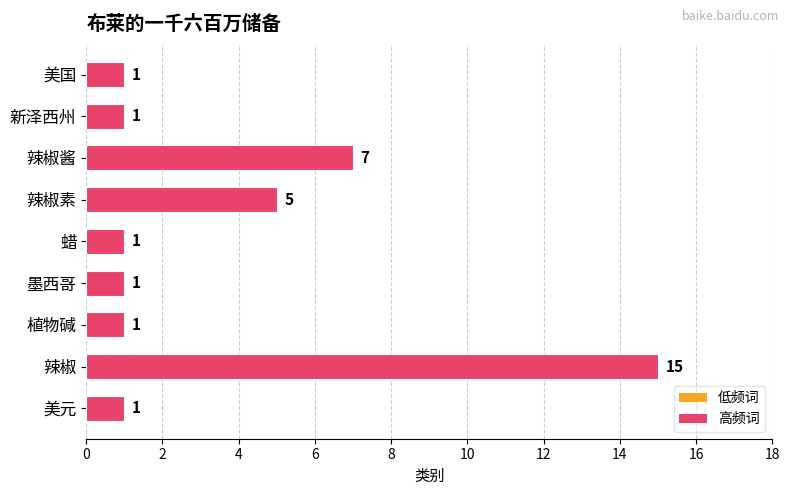

The value at 墨西哥 is 2. True or false?

False